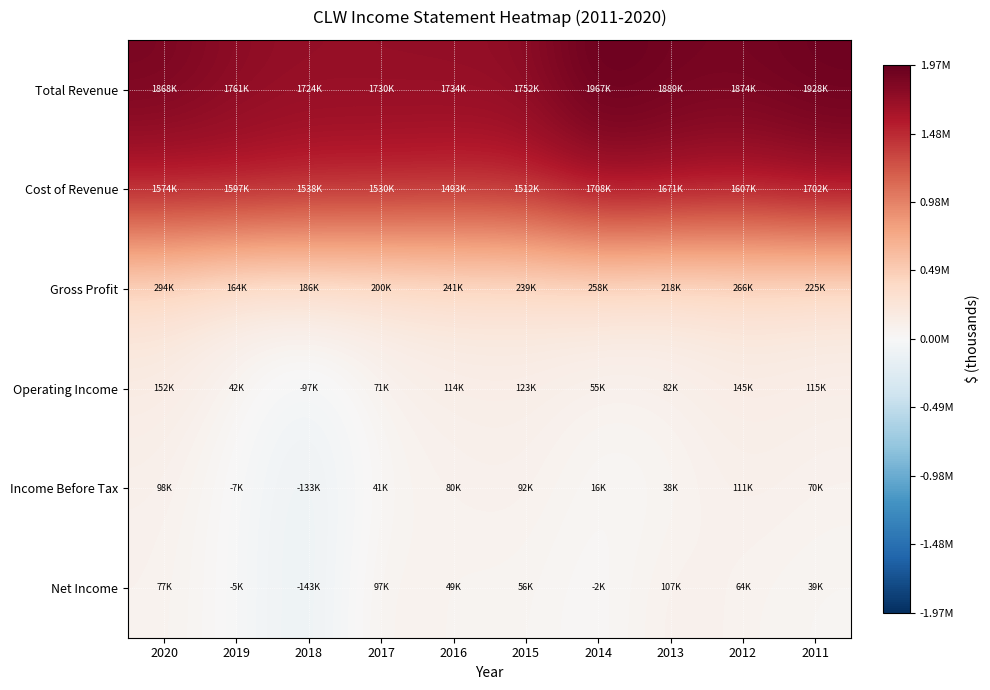

Which series has the largest total across all categories?

Total Revenue